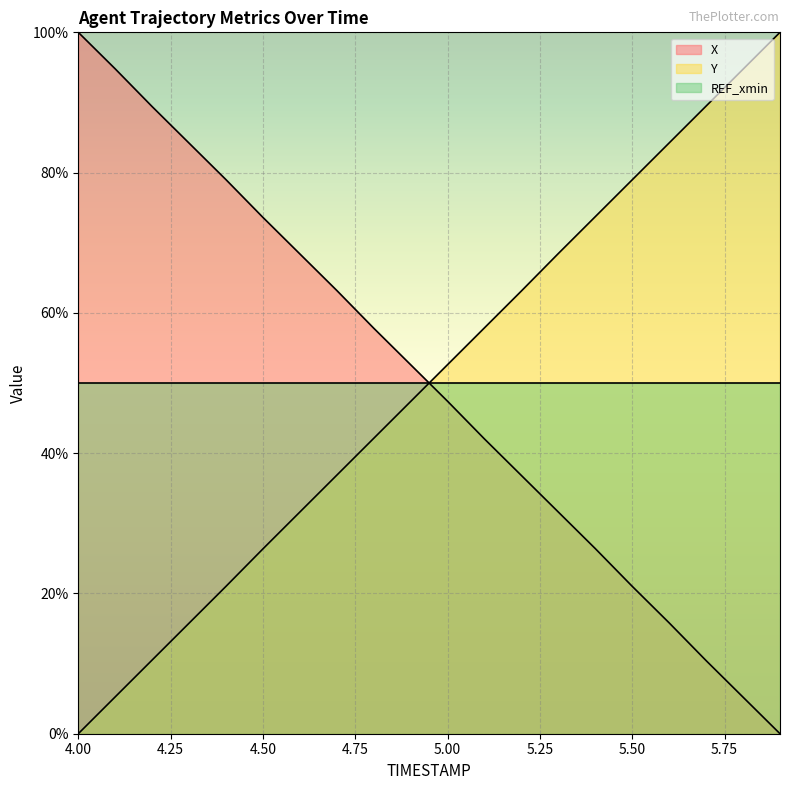

At how many categories does at least one series exceed 34?

20